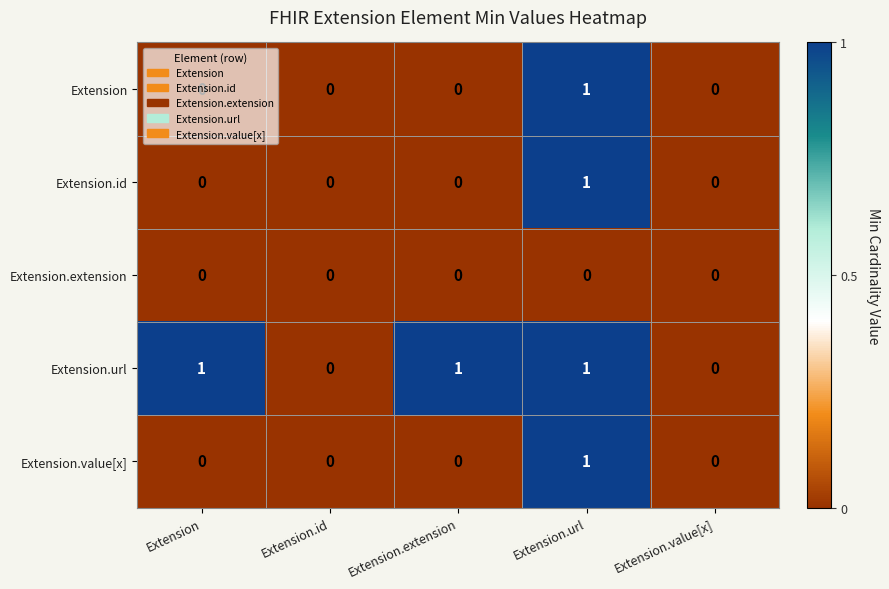

Which series changed the most between Extension and Extension.value[x]?

Extension.url